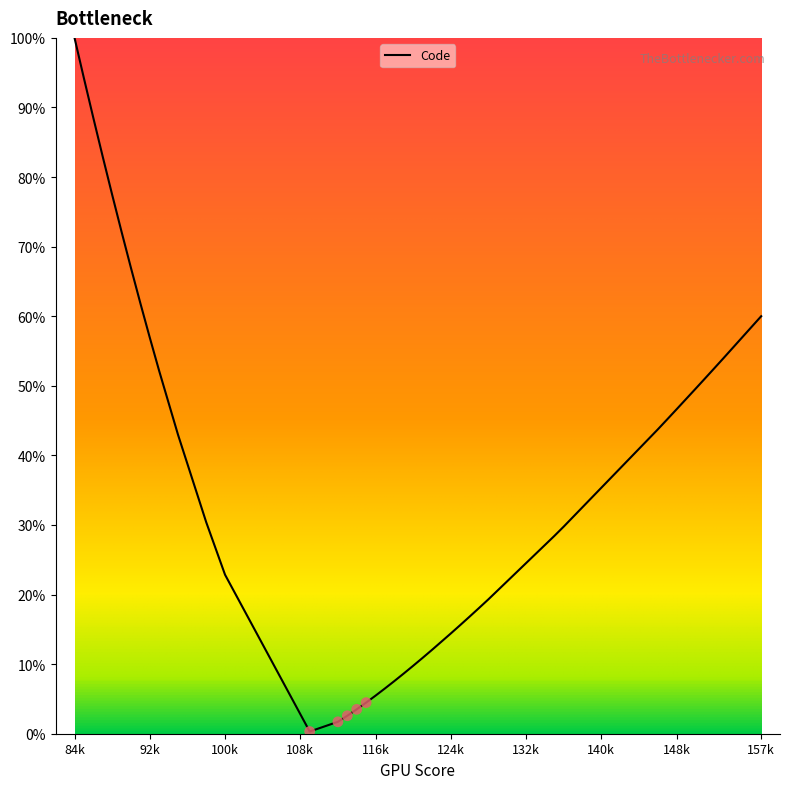

What is the greatest value displayed?

100.0